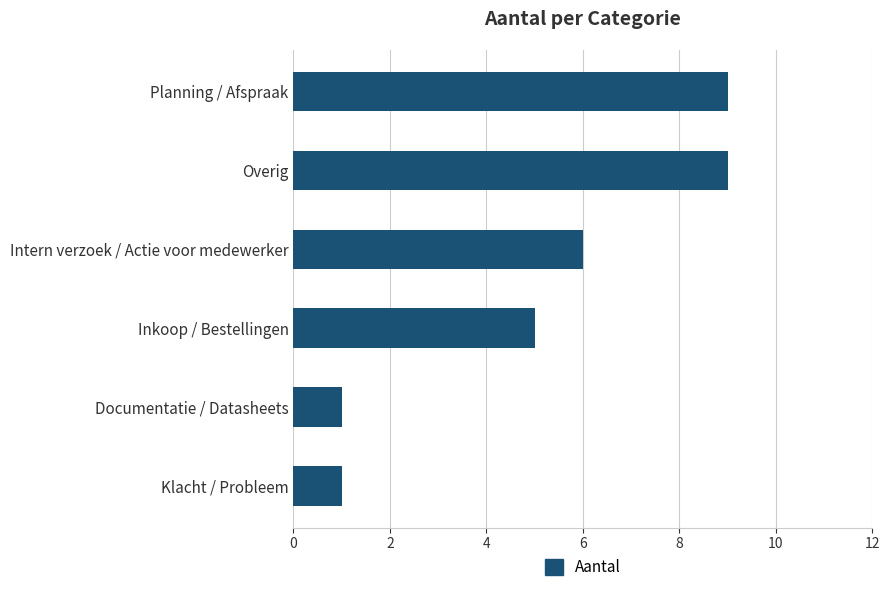

The chart shows a value of 6 at Intern verzoek / Actie voor medewerker. True or false?

True